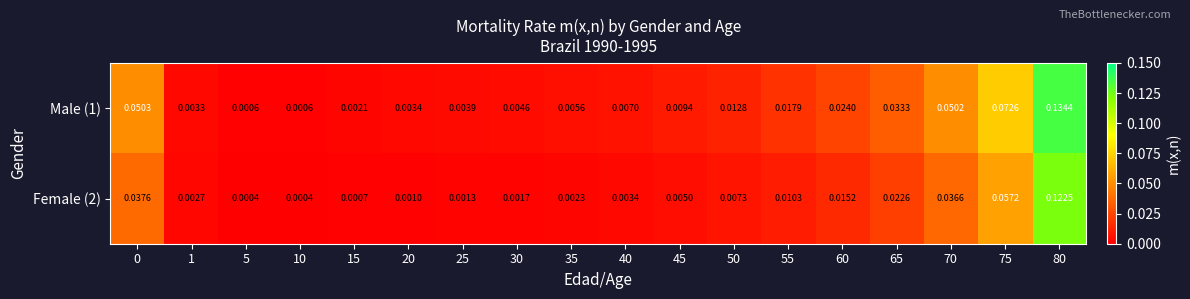

Rank the series by their maximum value, from lowest to highest.

Female (2), Male (1)